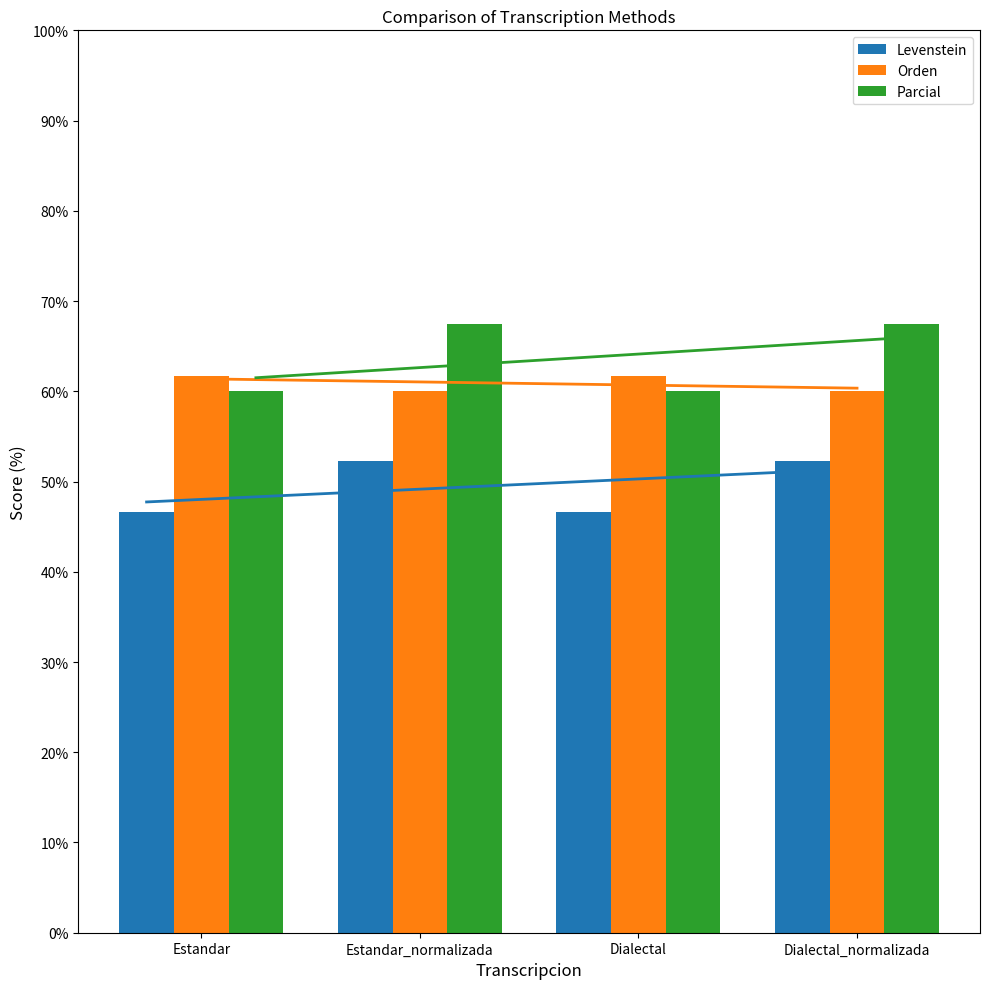

Which series has the widest spread of values?

Parcial